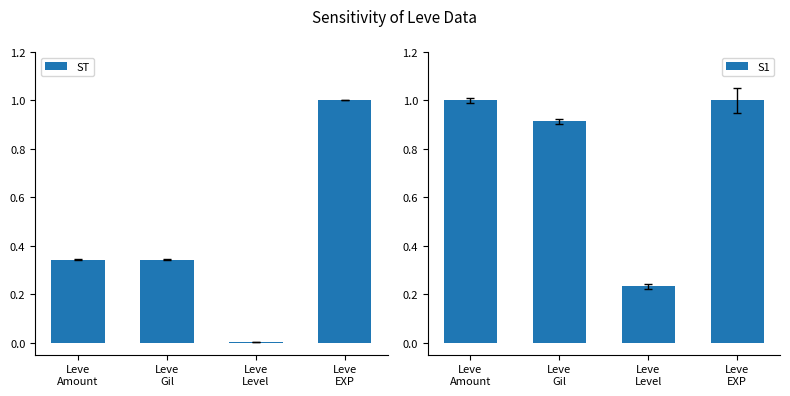

What is the highest value of the ST series?

1.0